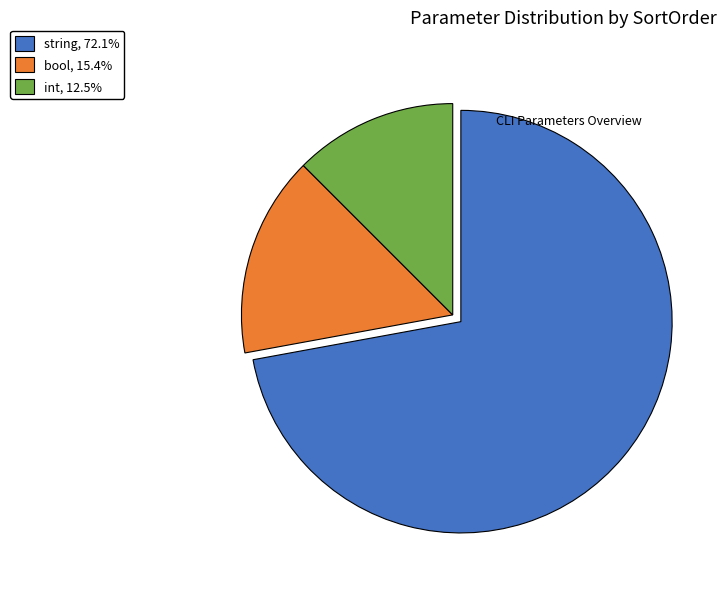

Does any single category account for the majority?

Yes